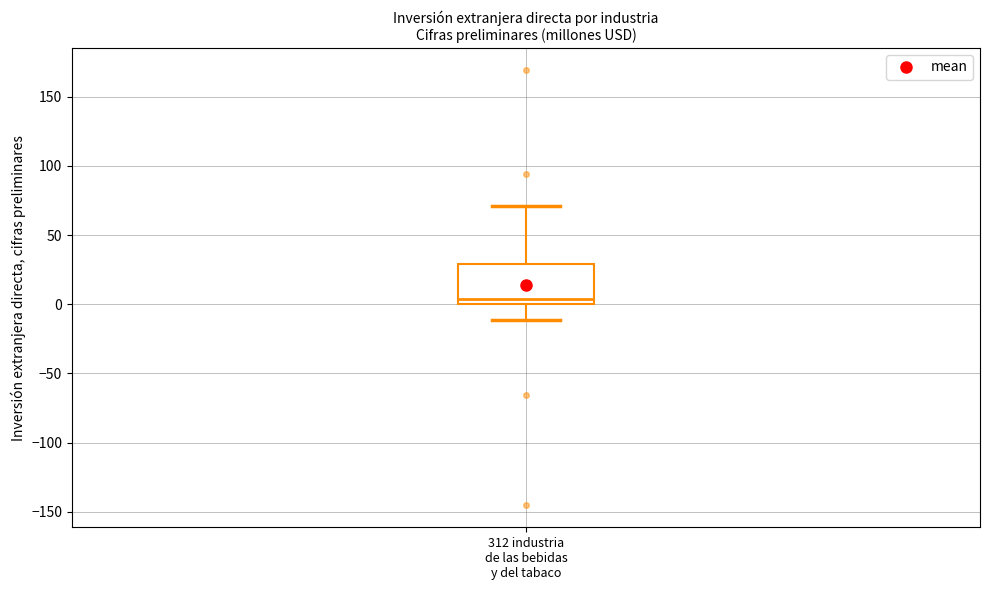

Transcribe this box plot: give where the median line is, the range the box spans, and where the two whiskers end, as read against the y-axis. The values are not printed on the chart, so give them approximately, as read against the axis.

median 5, box 0 to 30, whiskers -10 to 70